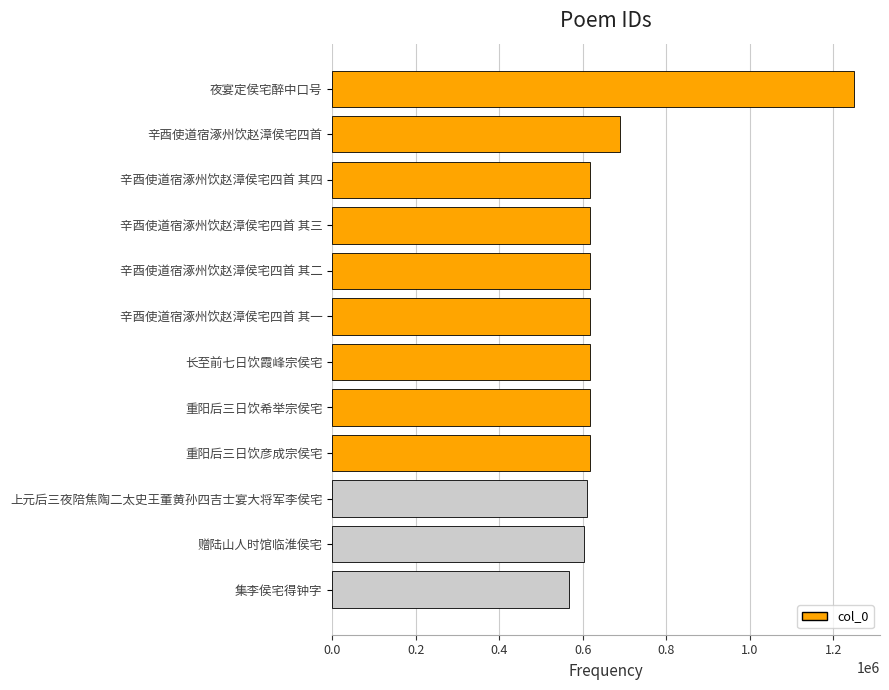

Approximately how many times larger is the value at 长至前七日饮霞峰宗侯宅 compared to 集李侯宅得钟字?

1.1